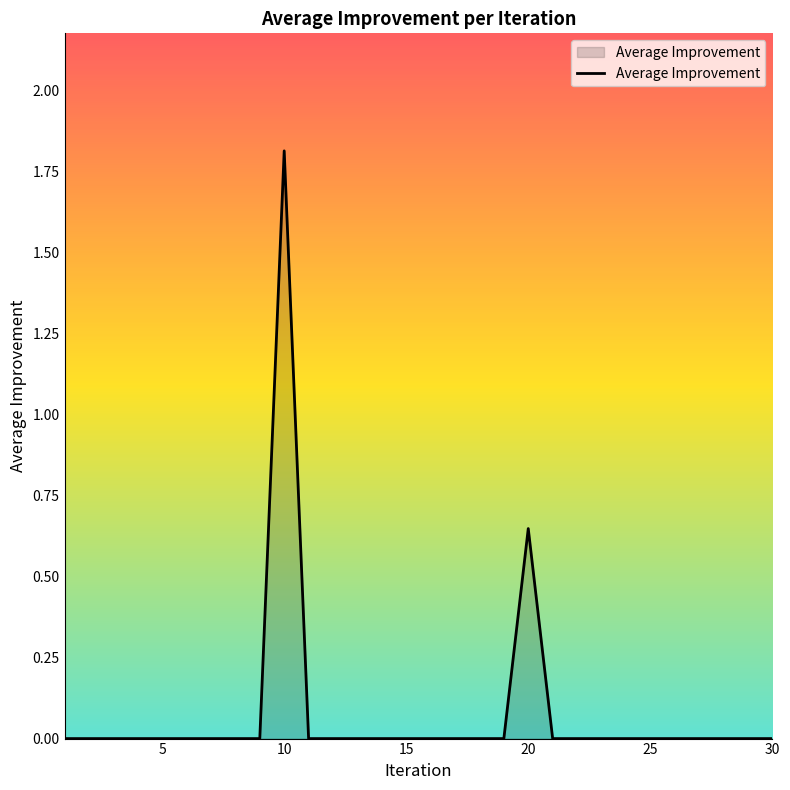

Count the values in the range 0 to 1.

29